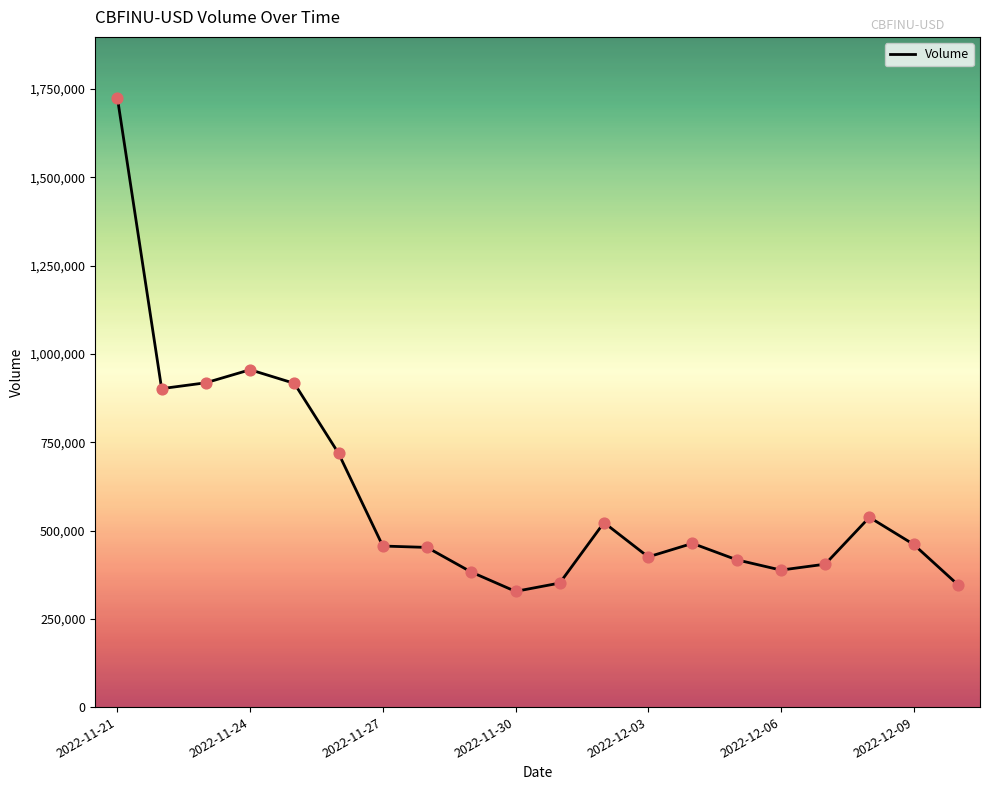

What is the difference between the maximum and minimum values?

1397733